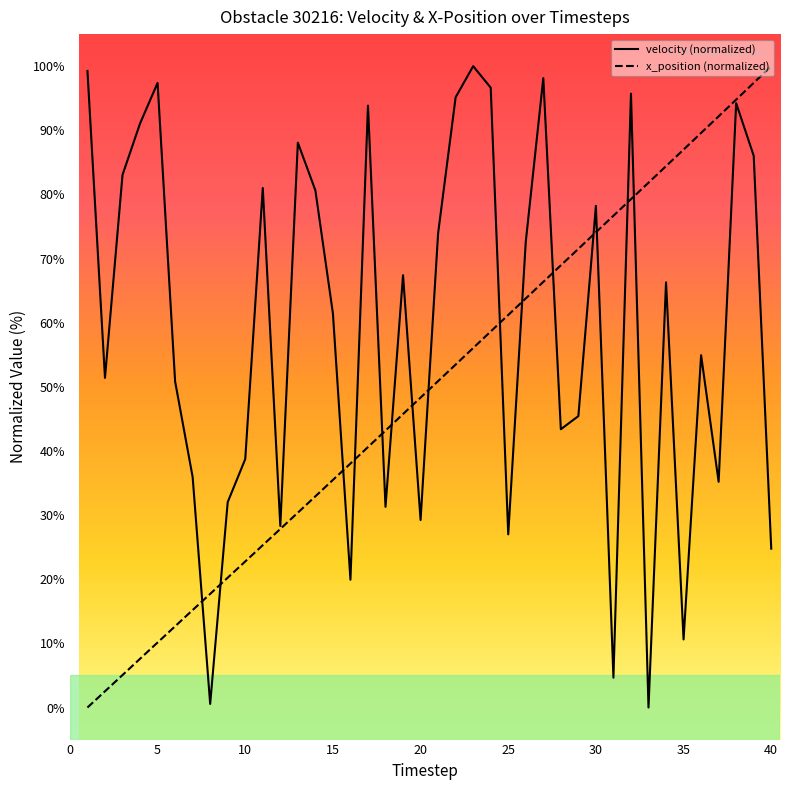

What is the difference between the velocity values at 28 and 15?

18.1